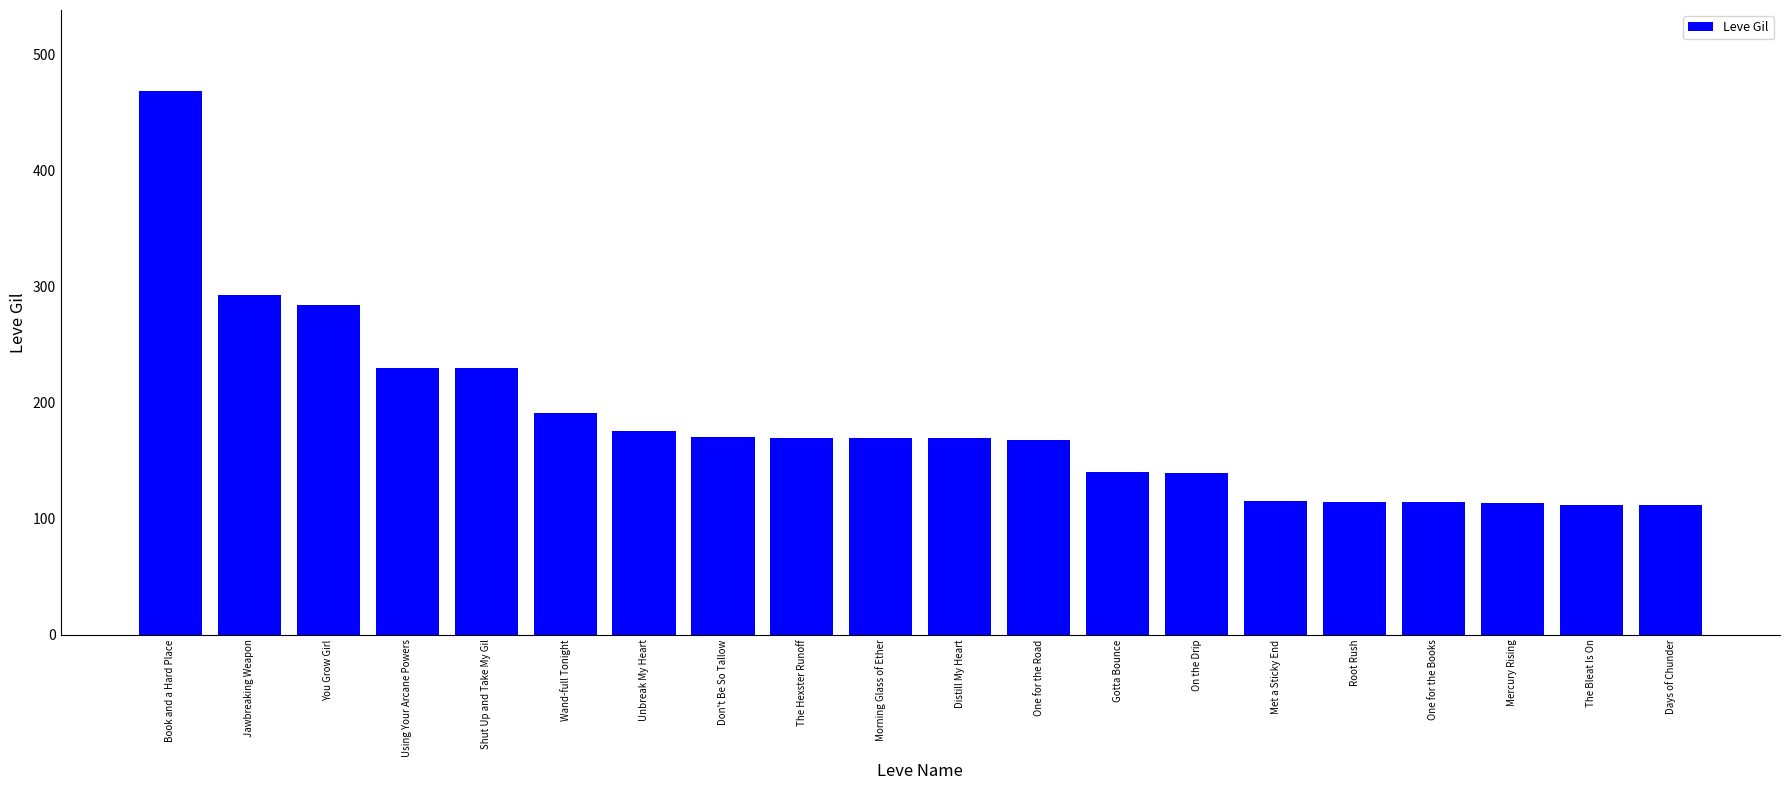

Between Root Rush and Gotta Bounce, which is larger?

Gotta Bounce